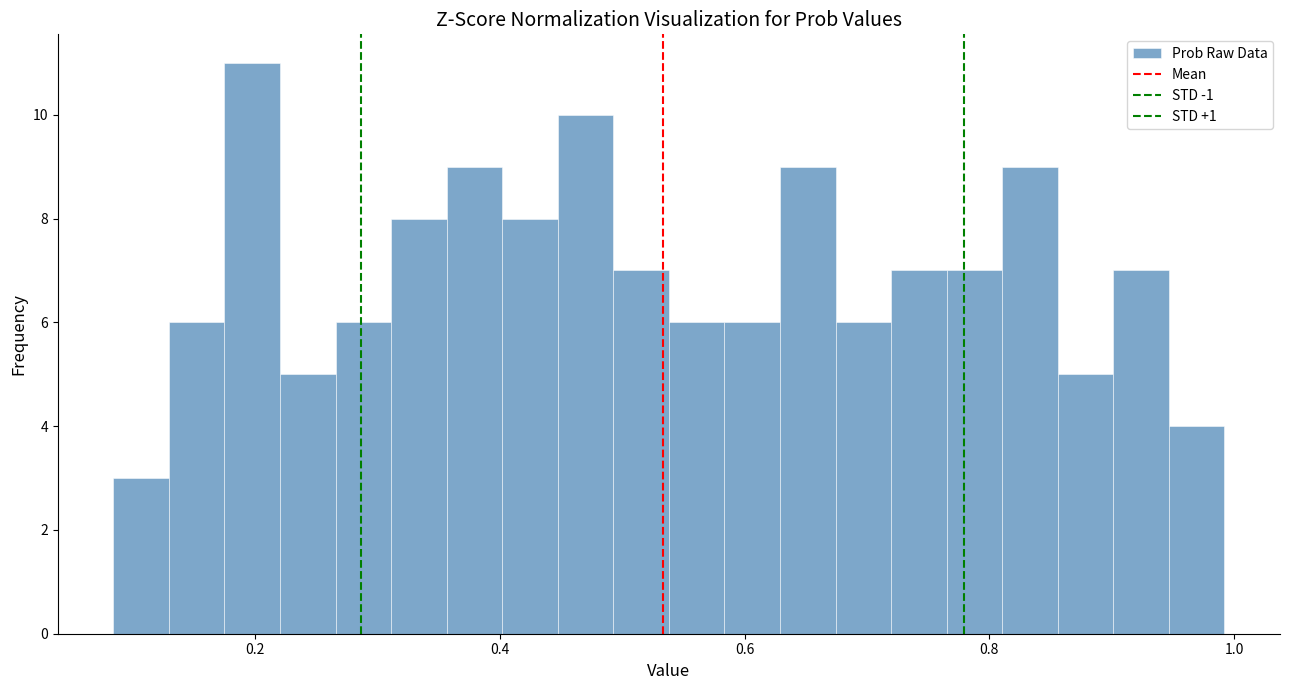

Read against the x-axis, roughly where is the centre of the tallest bar?

0.20